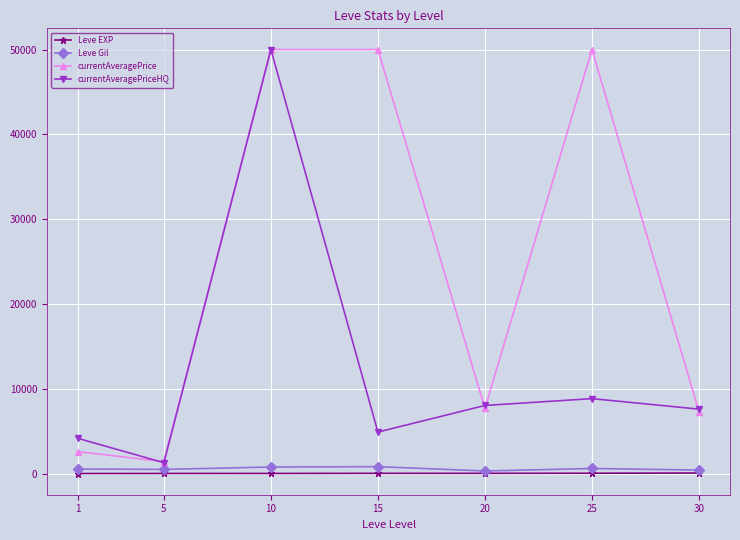

The value of currentAveragePriceHQ at 15 is 1563.9. True or false?

False